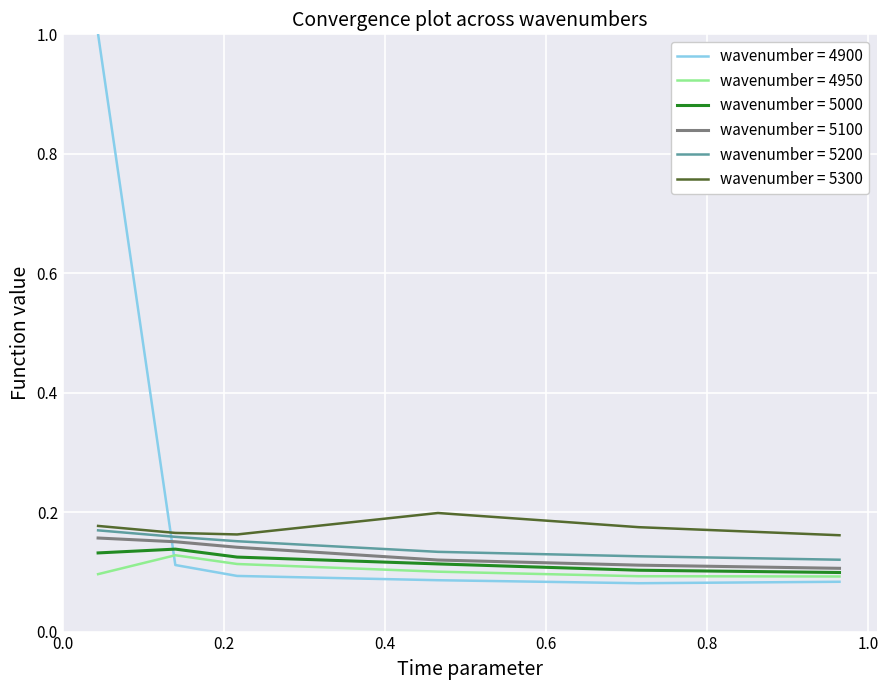

Which series has the widest spread of values?

wavenumber = 4900